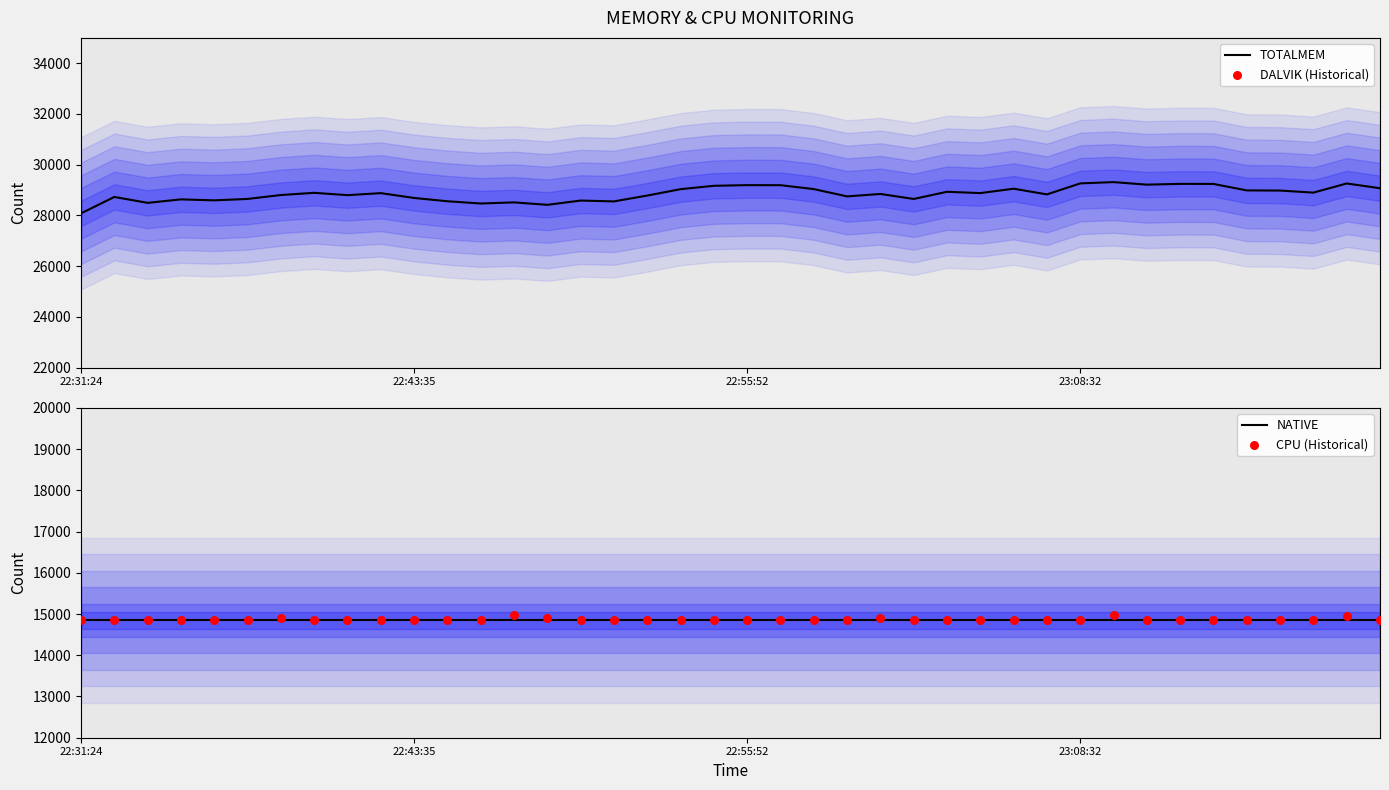

Which series has the largest total across all categories?

TOTALMEM